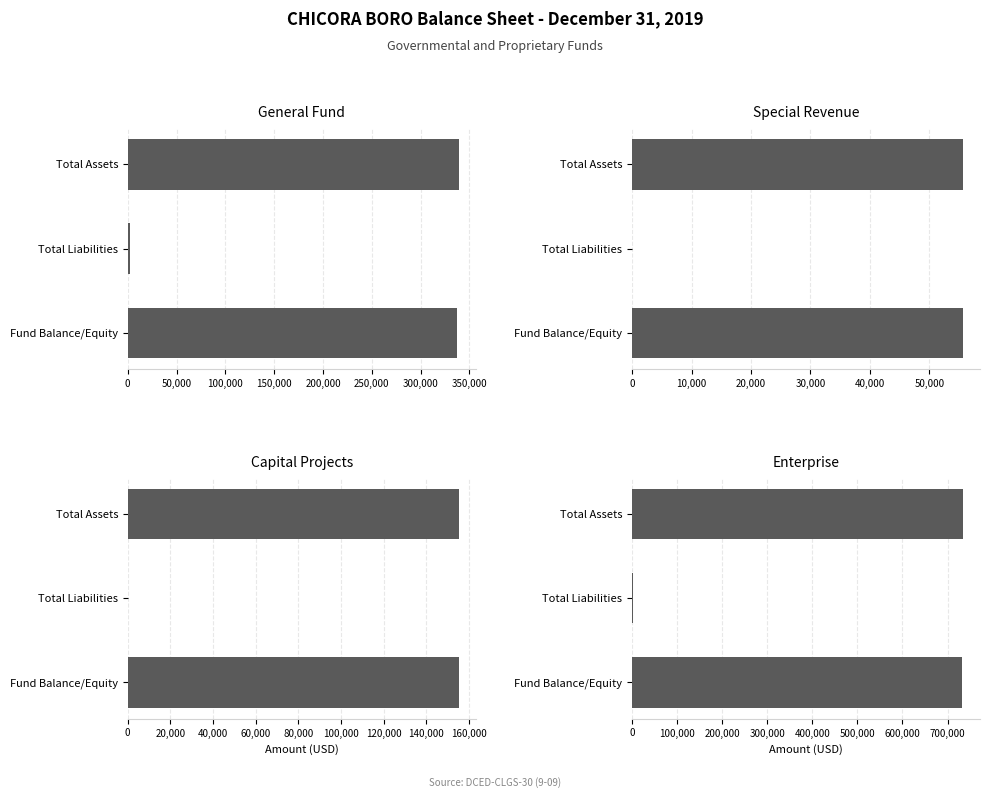

Rank the series by their maximum value, from highest to lowest.

Enterprise, General Fund, Capital Projects, Special Revenue